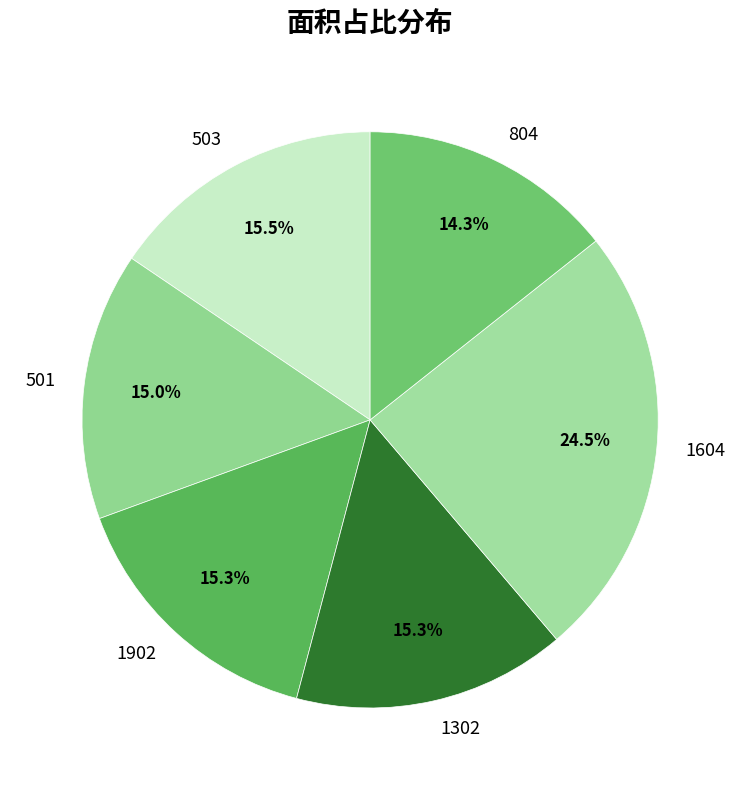

What is the ratio of the value at 503 to the value at 1302?

1.0